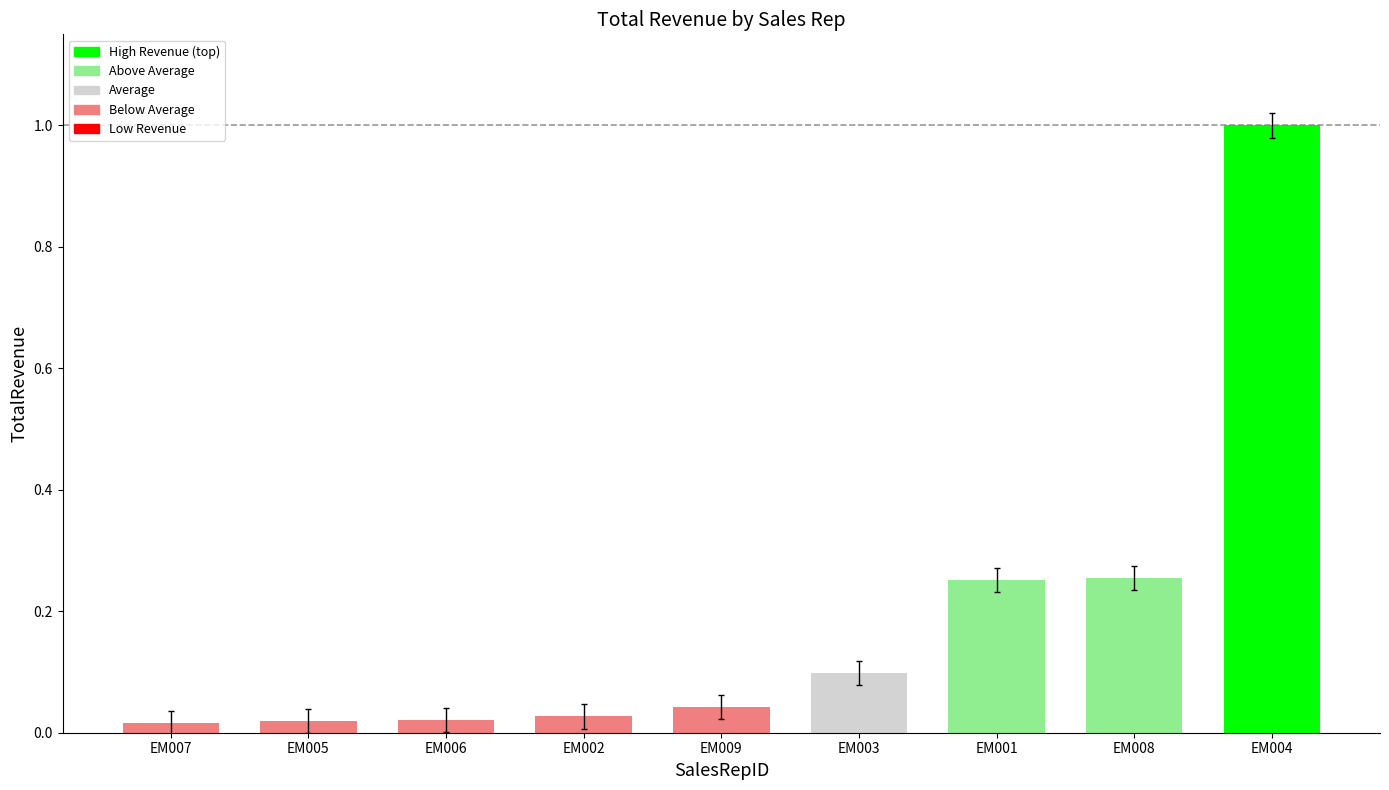

What is the label of the 1st bar from the right?

EM004